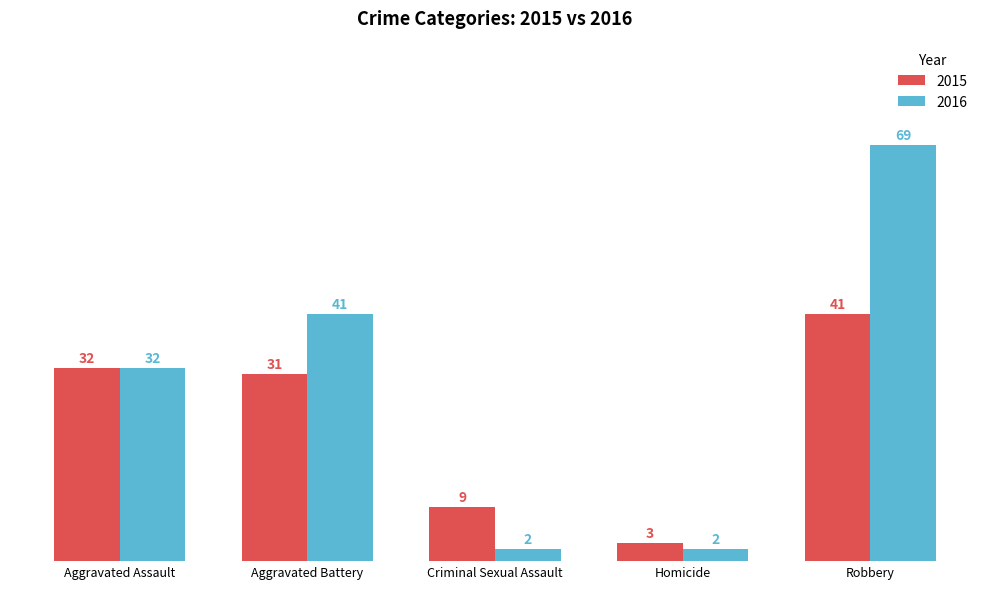

What is the average value of the 2016 series?

29